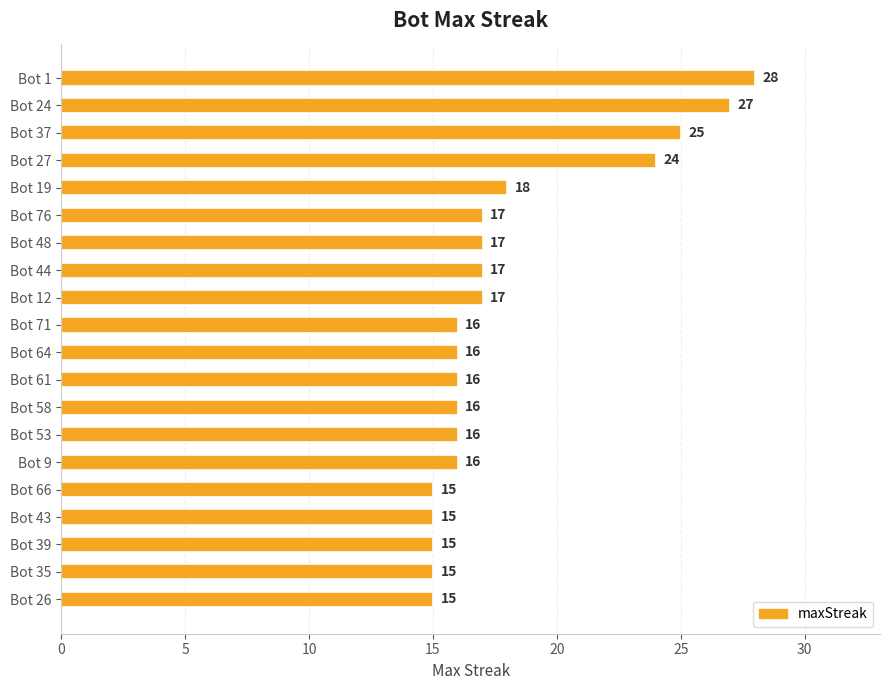

Is it true that the value at Bot 44 is 17?

True